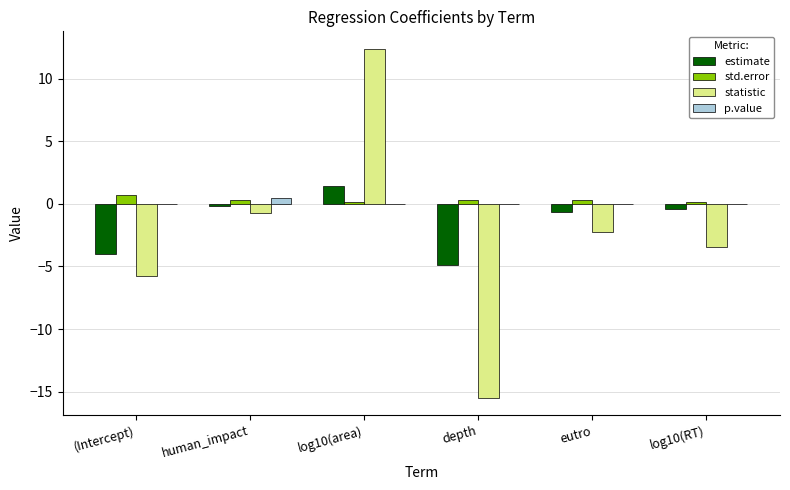

How many groups of bars are there?

6